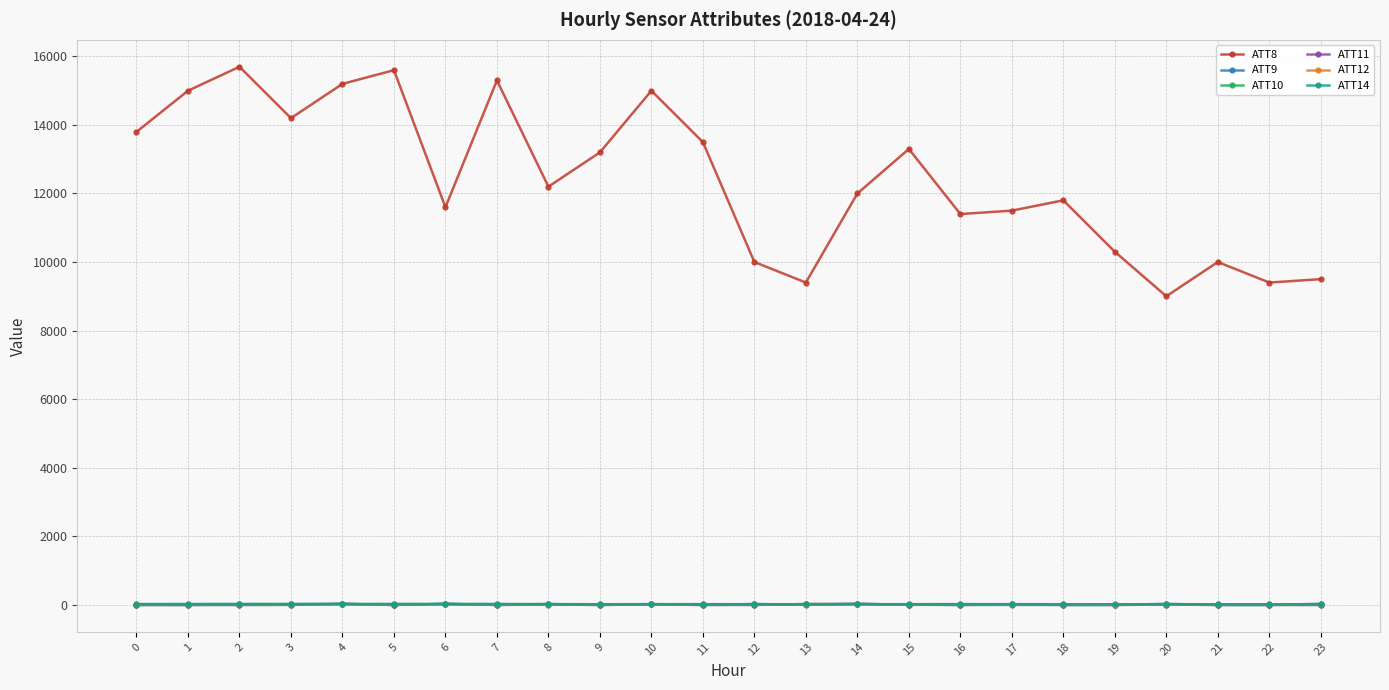

At how many categories does at least one series exceed 2053?

24